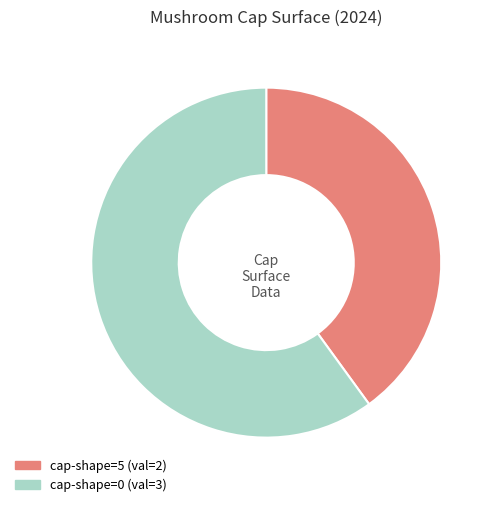

What is the ratio of the value at cap-shape=0 to the value at cap-shape=5?

1.5